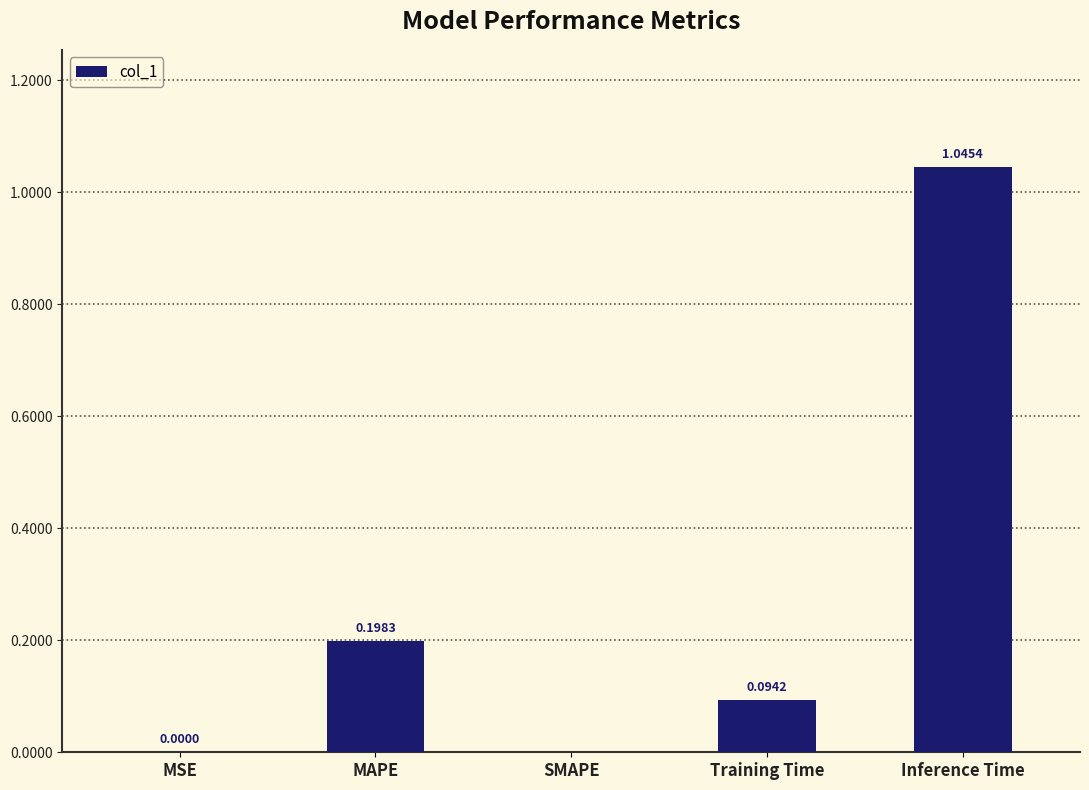

At which category does the chart reach its peak across all series?

Inference Time